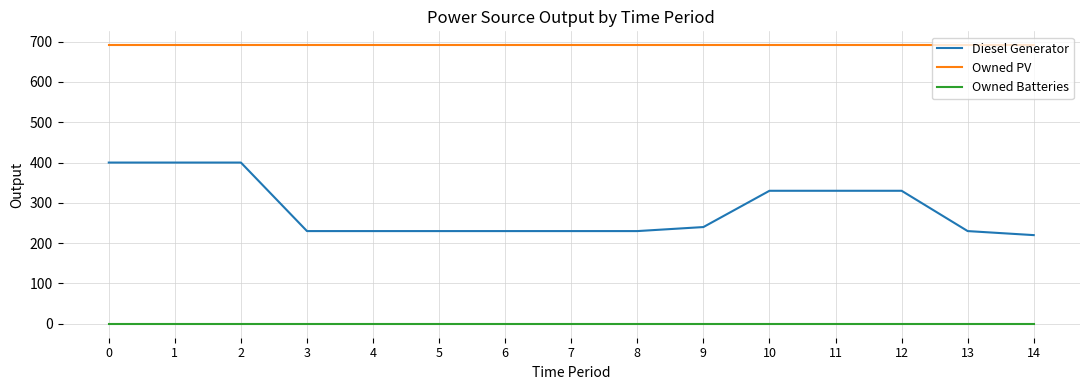

True or false: Owned PV and Diesel Generator intersect in this chart.

False